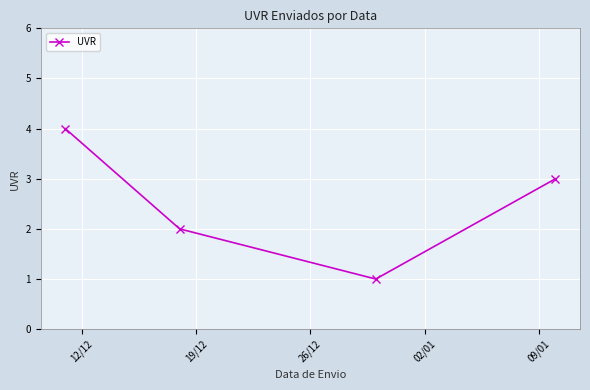

True or false: the data has more than 1 interior local peaks.

False